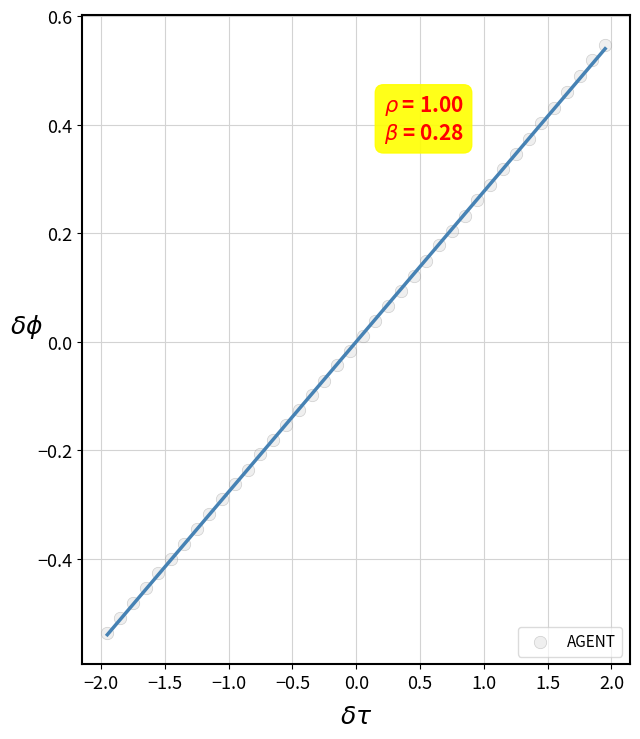

What is the range of X values (max minus min)?

3.9